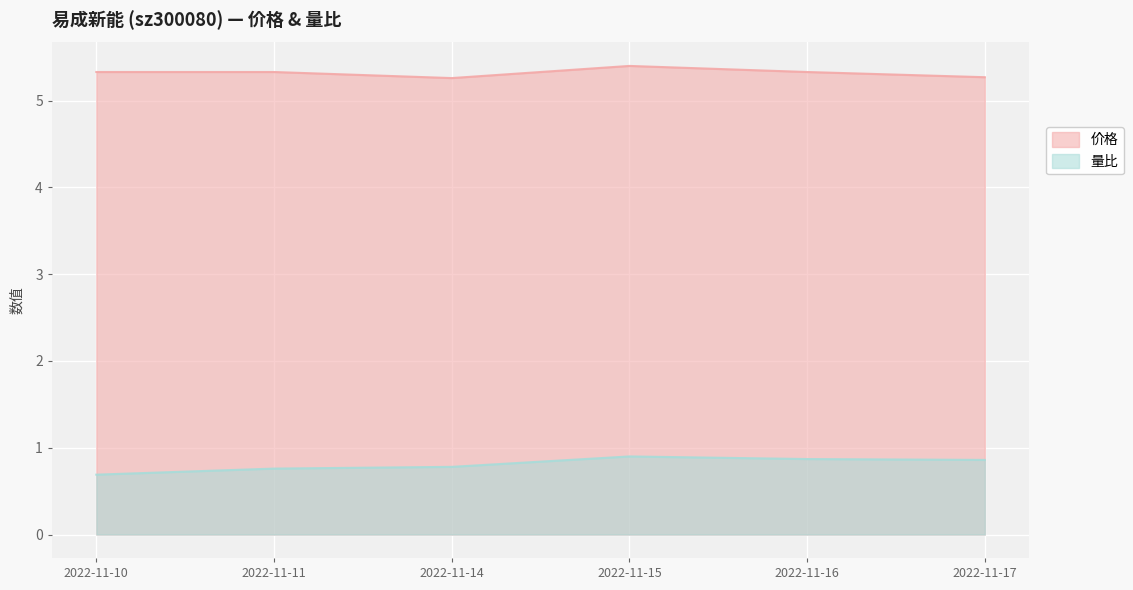

True or false: 价格 has a value of 1.6 at 2022-11-14.

False